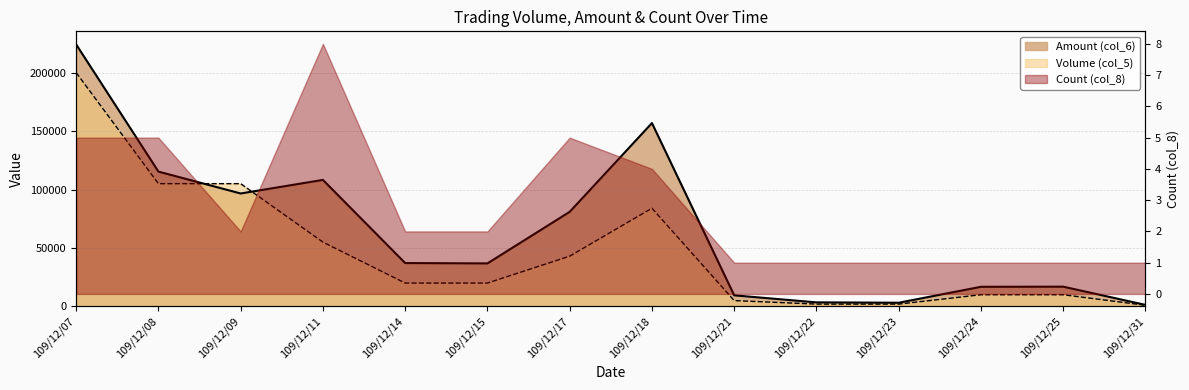

Does the chart display data point markers on the line(s)?

No